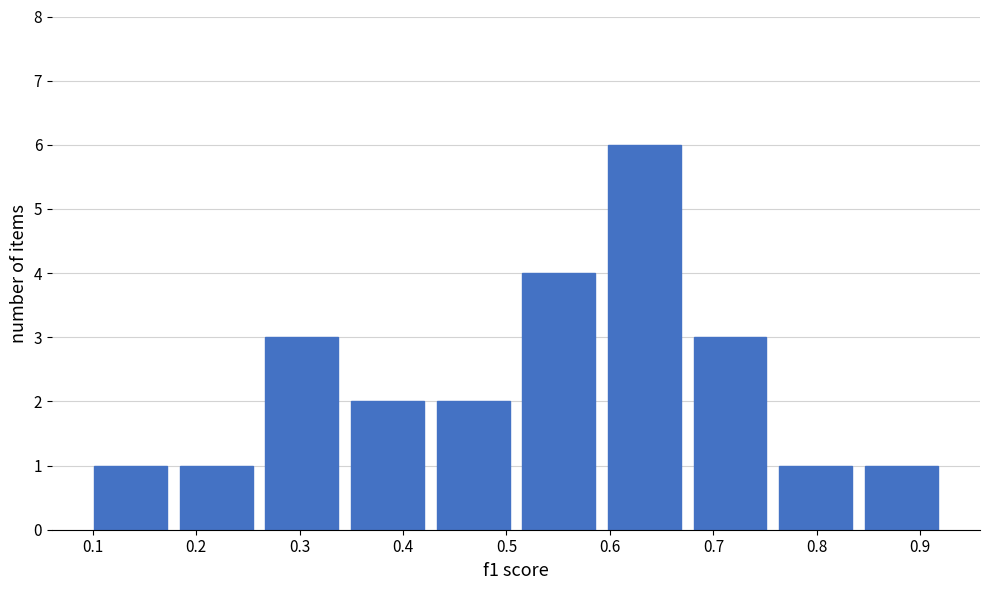

Reading left to right, transcribe this chart: for each bar, give the range it covers on the x-axis and its height. Neither the bar edges nor the heights are printed on the chart, so give them approximately, as read against the axes.

0.10 to 0.18: 1
0.18 to 0.26: 1
0.26 to 0.34: 3
0.34 to 0.43: 2
0.43 to 0.51: 2
0.51 to 0.59: 4
0.59 to 0.67: 6
0.67 to 0.76: 3
0.76 to 0.84: 1
0.84 to 0.92: 1